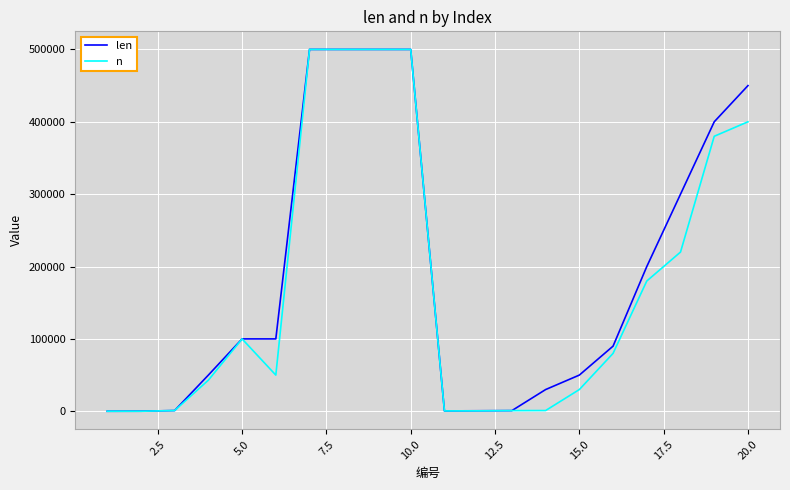

What is the maximum value shown in the chart?

500000